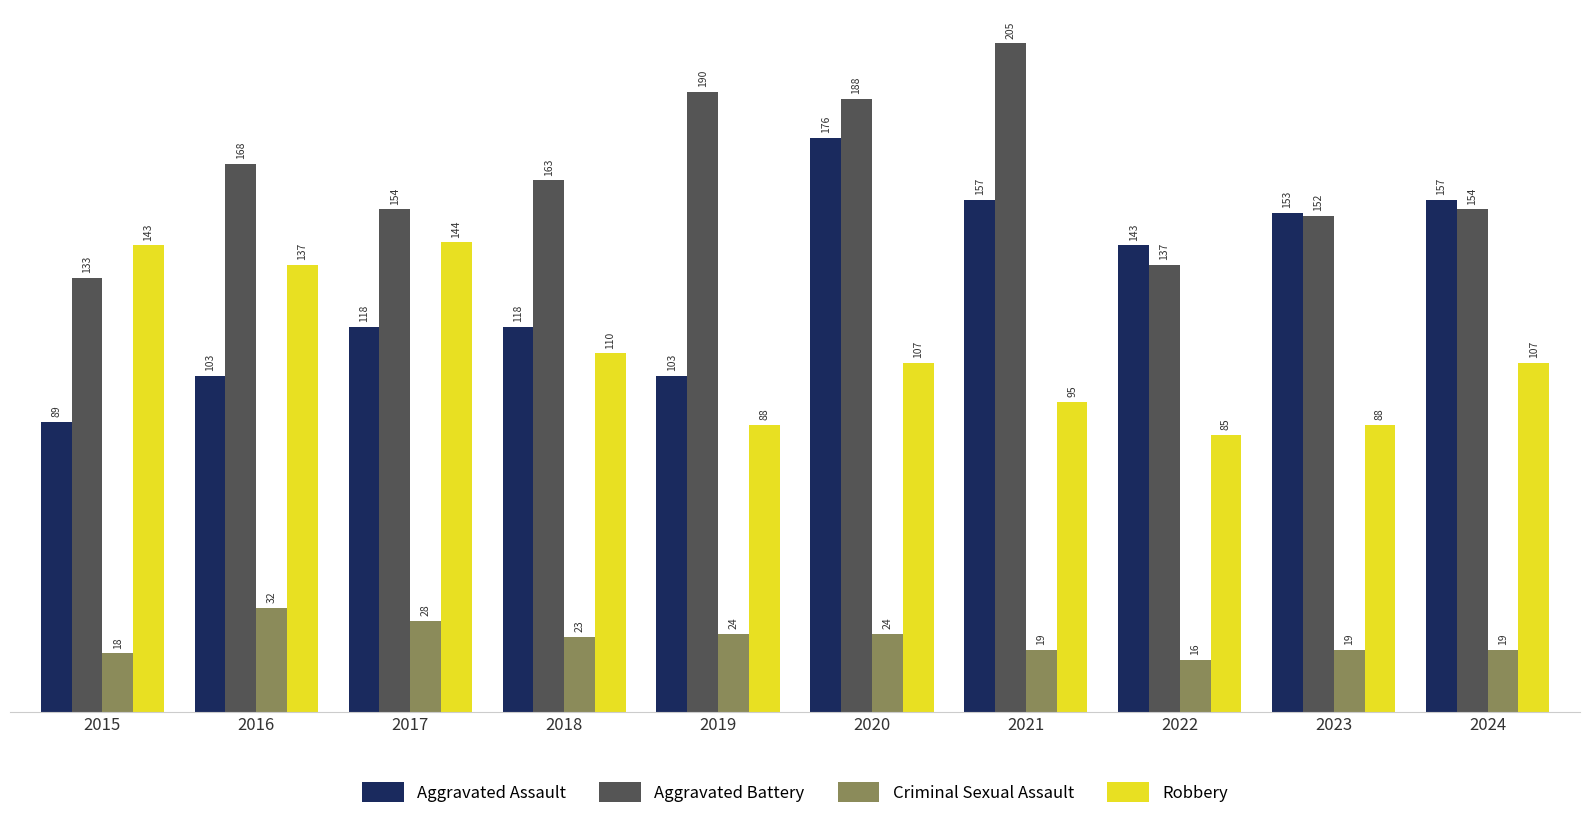

List the series in order of their peak value, highest first.

Aggravated Battery, Aggravated Assault, Robbery, Criminal Sexual Assault